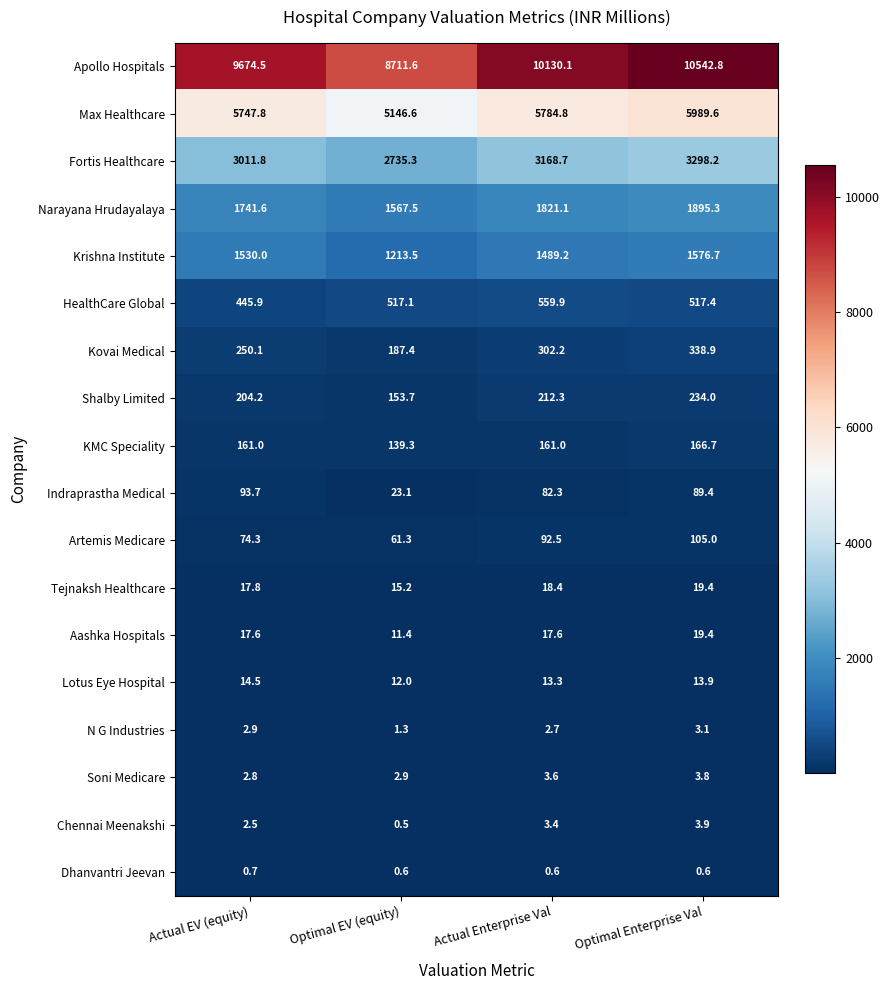

Which label corresponds to the largest value in the chart?

Optimal Enterprise Val